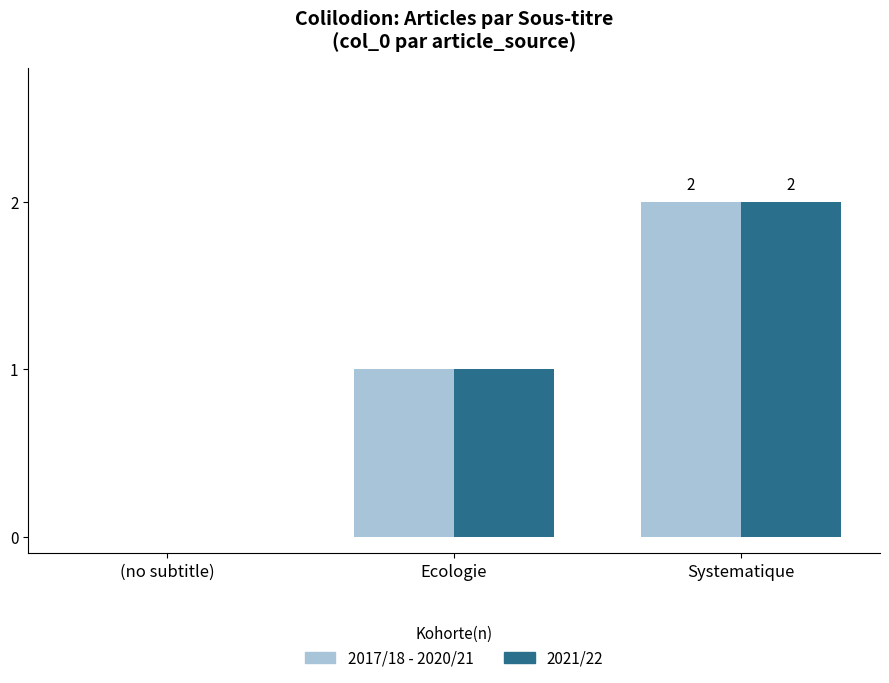

Reading left to right, transcribe all the data shown in this chart.

2017/18 - 2020/21: 0	1	2
2021/22: 0	1	2